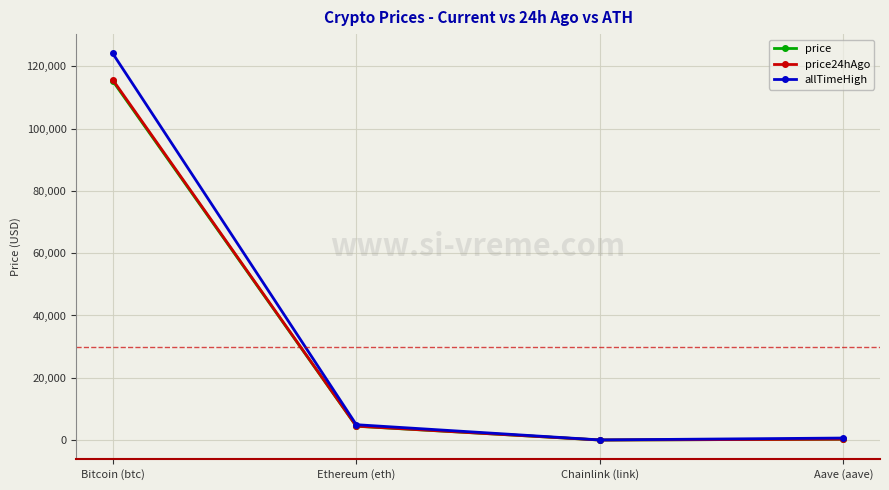

The price24hAgo series shows 115677.0 at Bitcoin (btc). True or false?

True